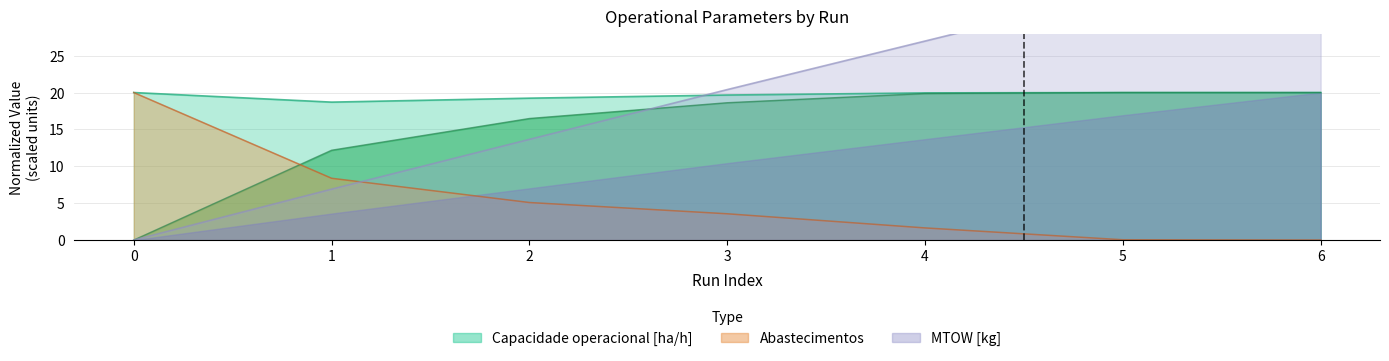

What is the spread (max minus min) of values at 4?

25.3